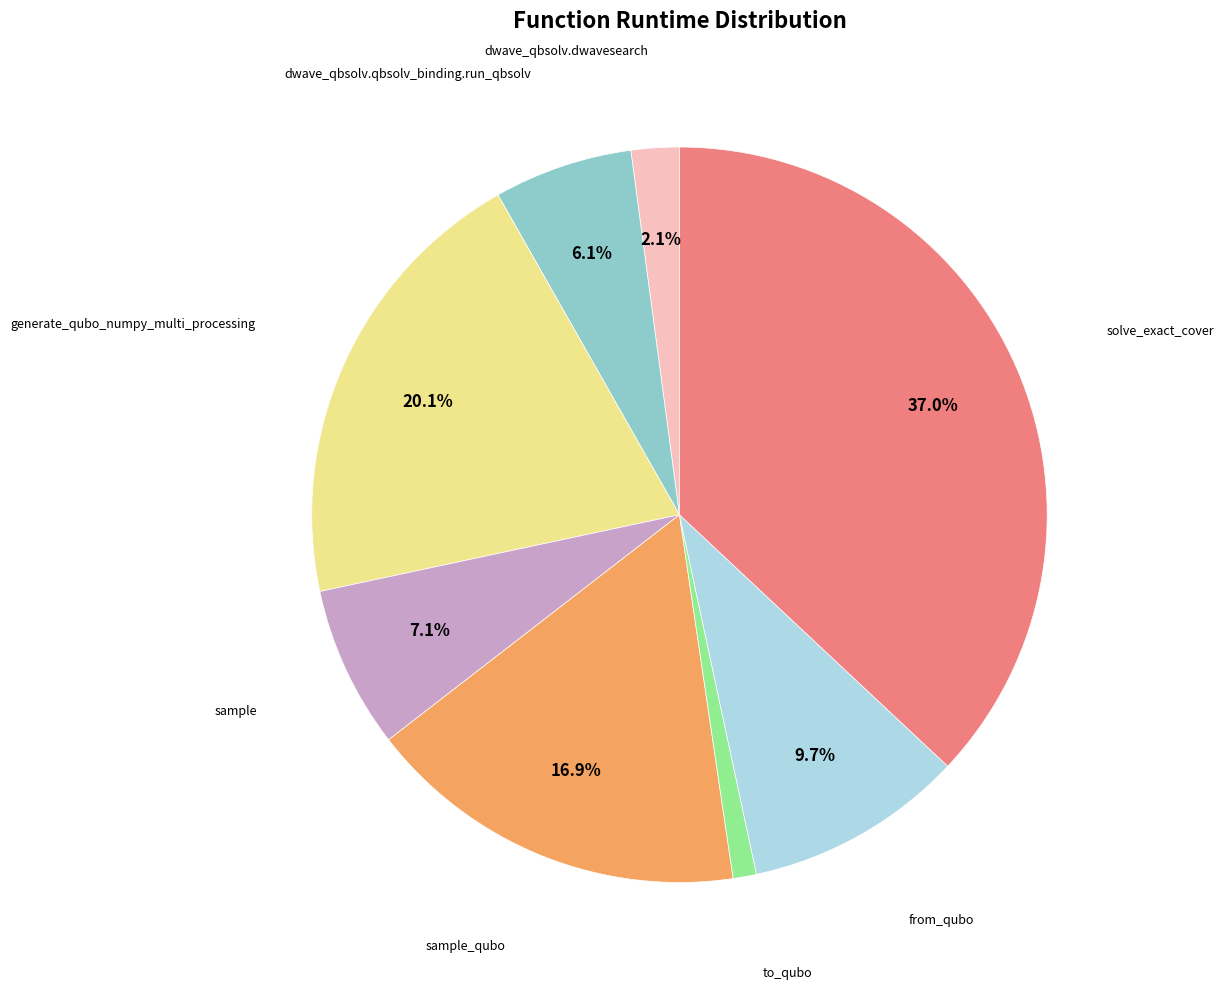

Approximately how many times larger is the value at sample_qubo compared to dwave_qbsolv.dwavesearch?

8.0